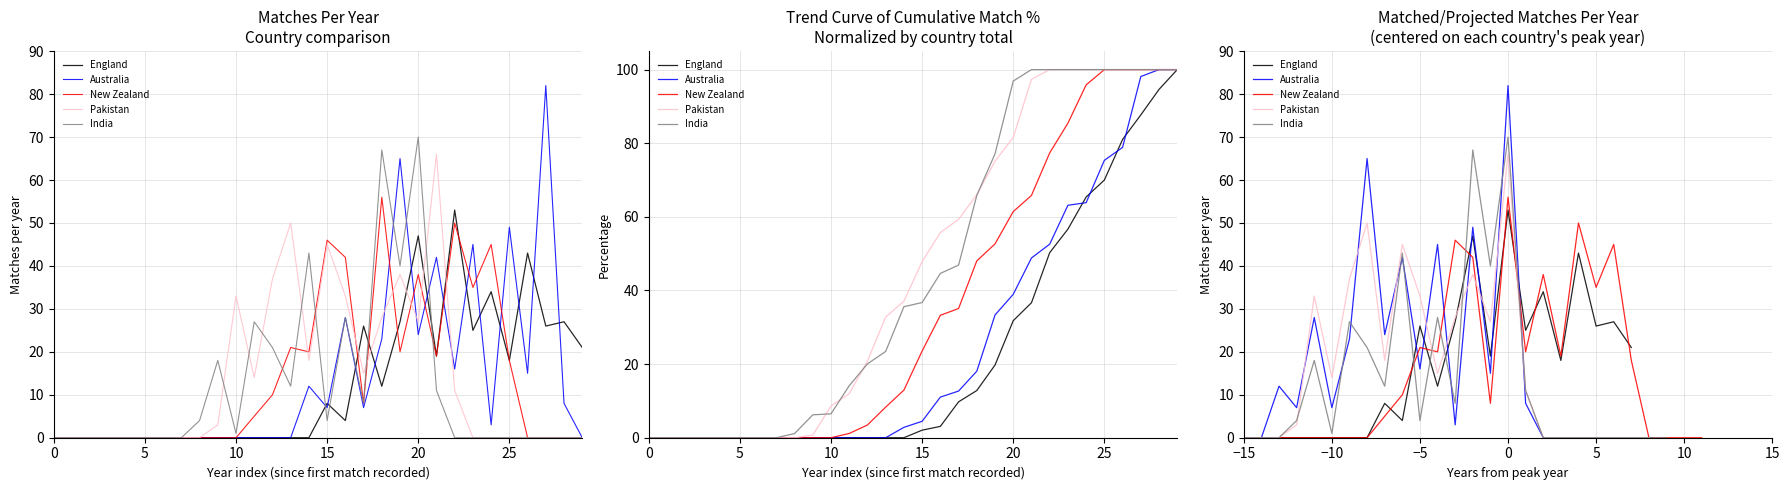

Does the chart have visible grid lines?

Yes